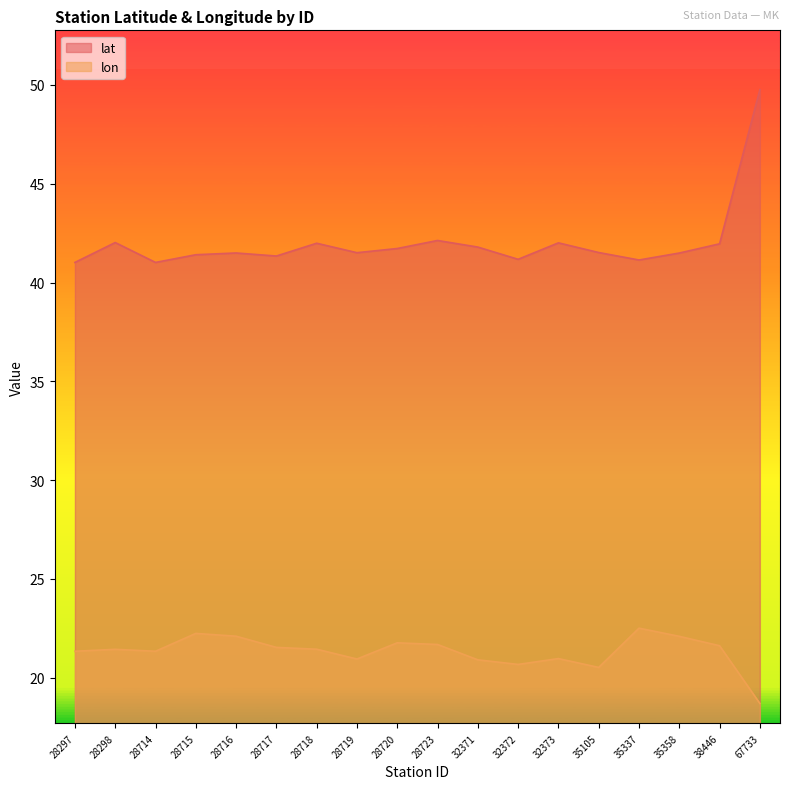

True or false: lat has a value of 58.6 at 28714.

False